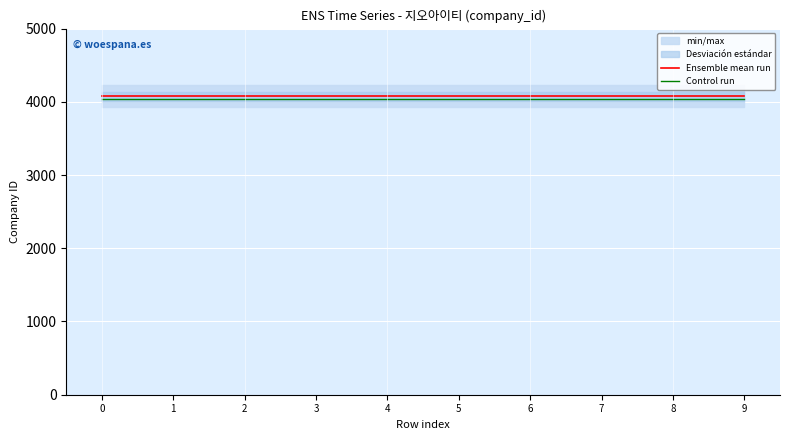

What is the minimum value for Ensemble mean run?

4074